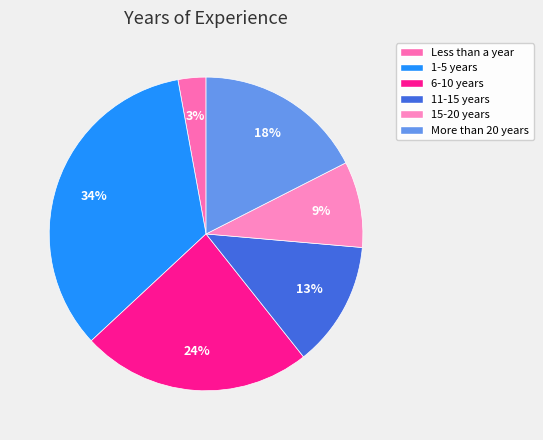

To the nearest percent, what is the average slice percentage?

17%